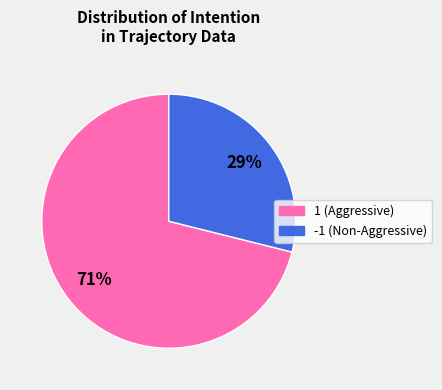

Between 1 and -1, which is larger?

1